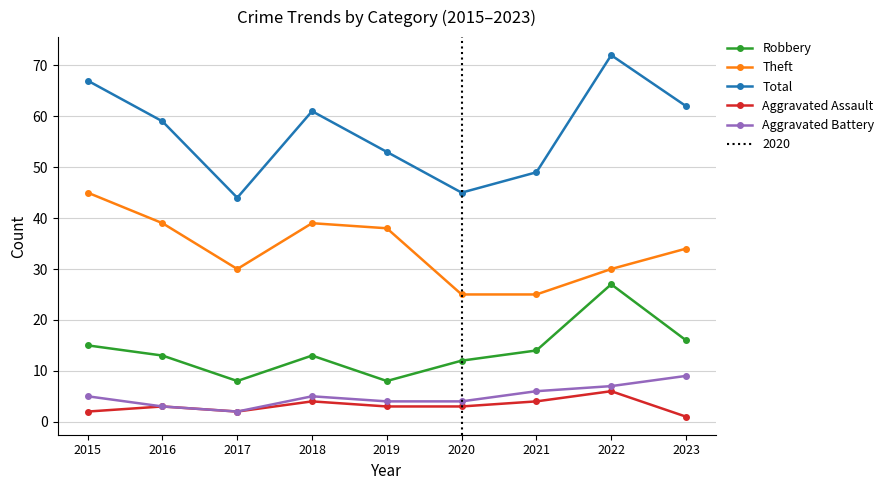

What is the lowest value of the Robbery series?

8